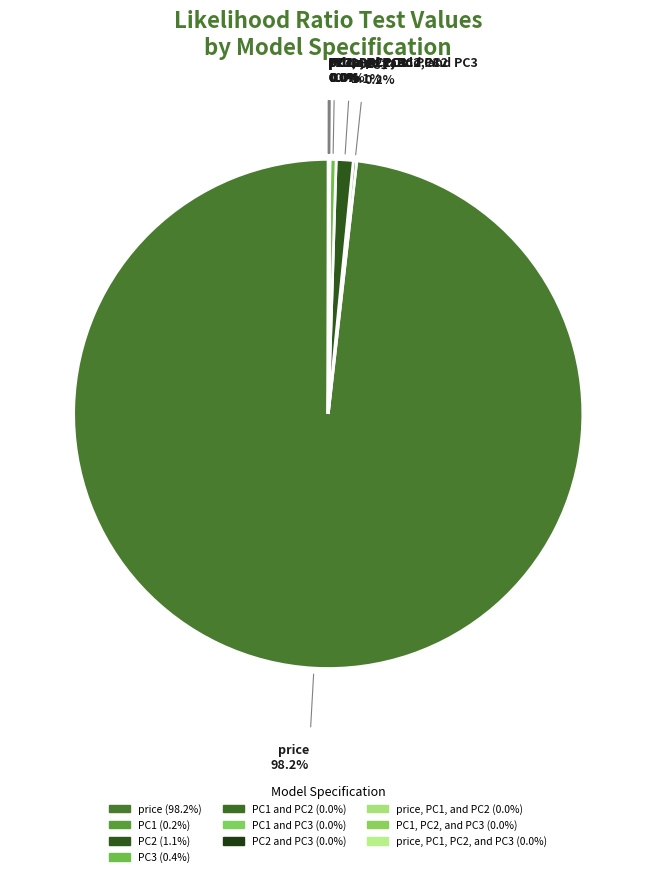

Is there a majority slice in this chart?

Yes